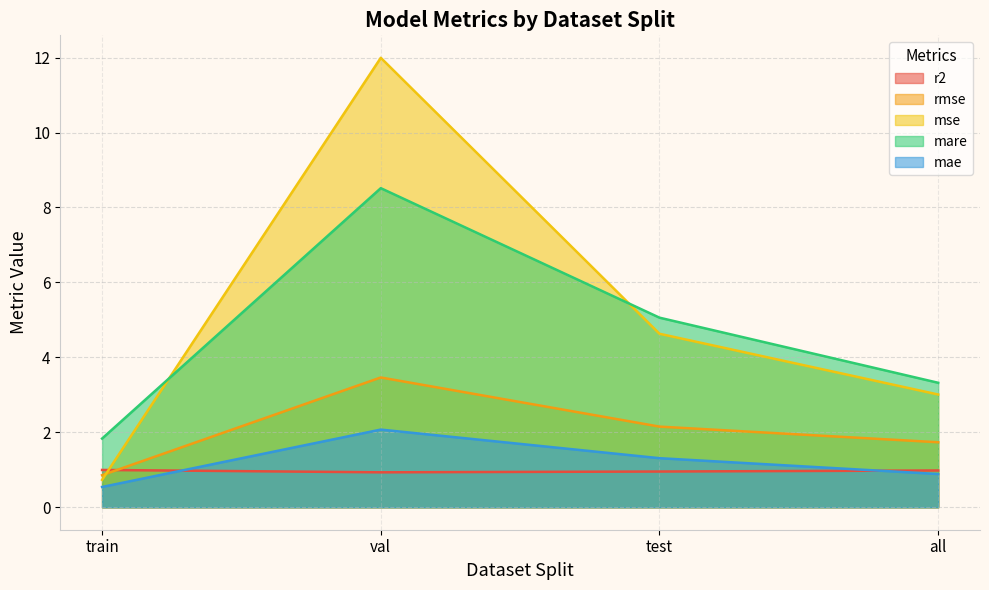

Reading right to left, what are all the values shown in this chart?

r2: 1.0	1.0	0.9	1.0
rmse: 1.7	2.2	3.5	0.9
mse: 3.0	4.6	12.0	0.7
mare: 3.3	5.1	8.5	1.8
mae: 0.9	1.3	2.1	0.5